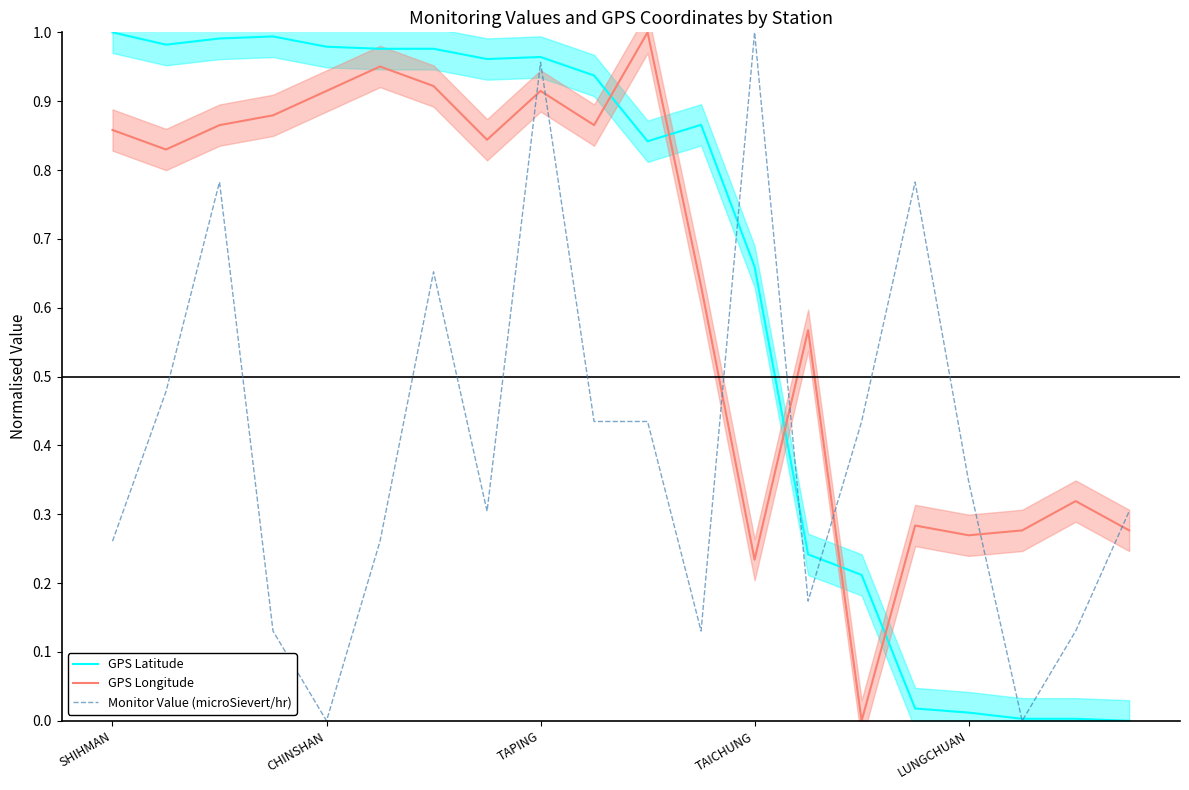

At which label does Monitor Value (microSievert/hr) reach its peak?

TAICHUNG